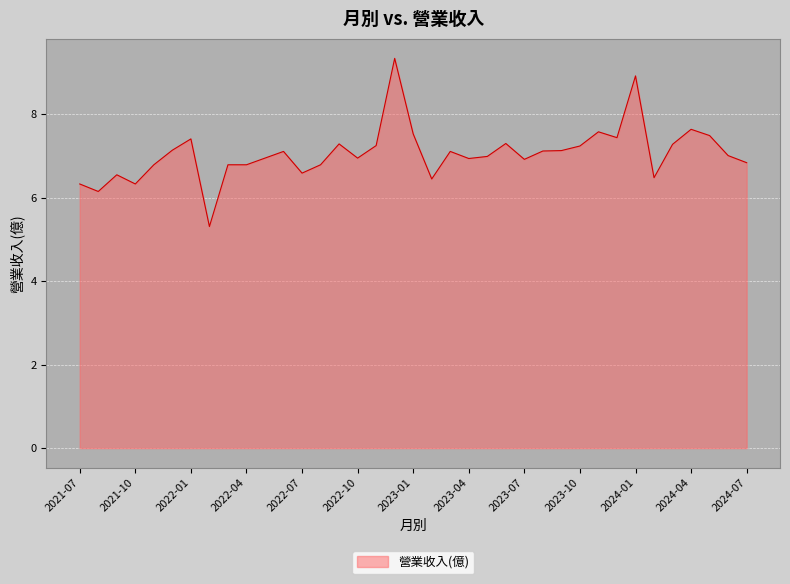

What is the smallest value displayed?

5.3